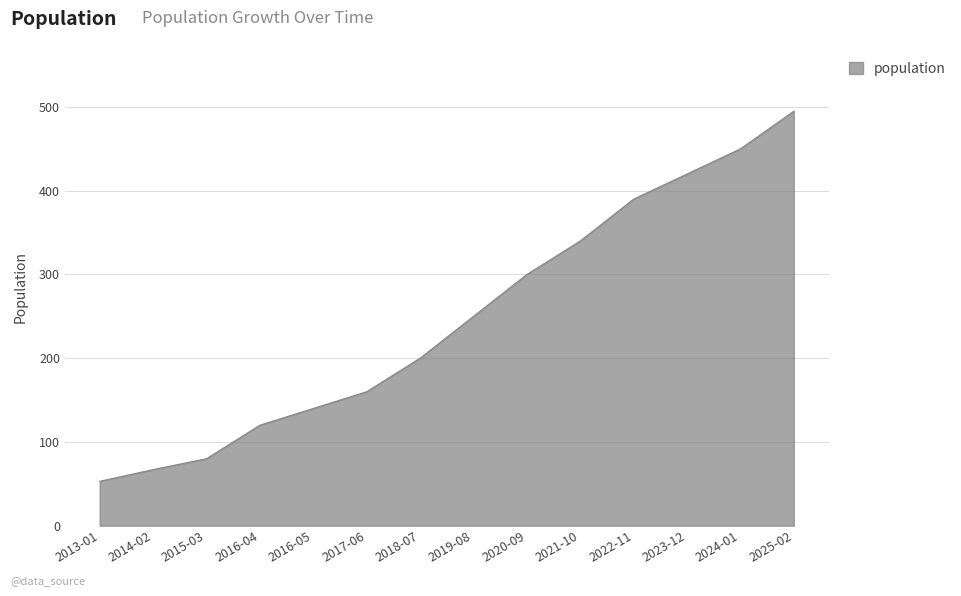

Rank the categories by value from highest to lowest.

2025-02, 2024-01, 2023-12, 2022-11, 2021-10, 2020-09, 2019-08, 2018-07, 2017-06, 2016-05, 2016-04, 2015-03, 2014-02, 2013-01